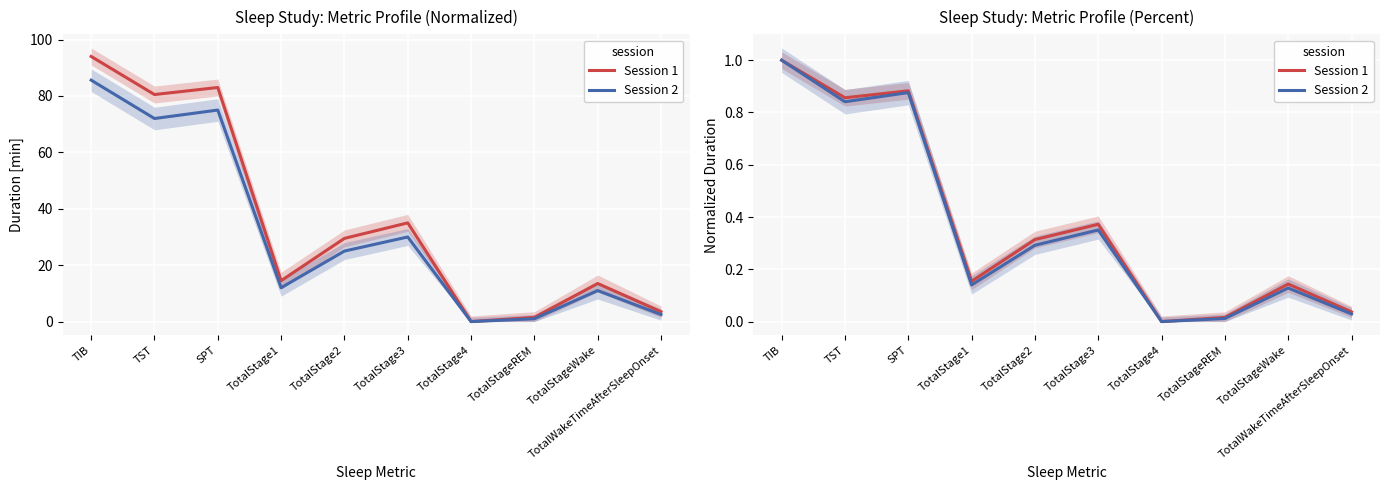

True or false: Session 2 and Session 1 cross at least once.

False